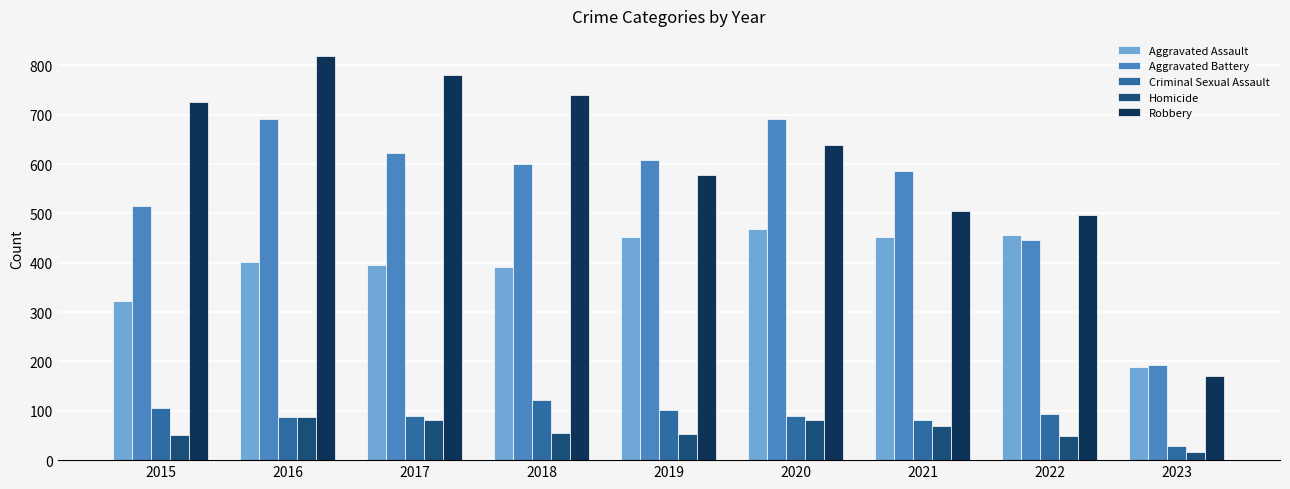

What is the maximum value for Robbery?

819